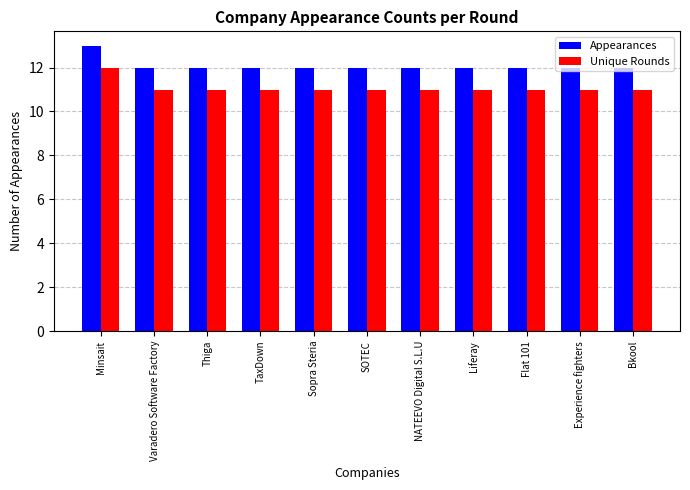

At Experience fighters, list the series in order from largest to smallest.

Appearances, Unique Rounds